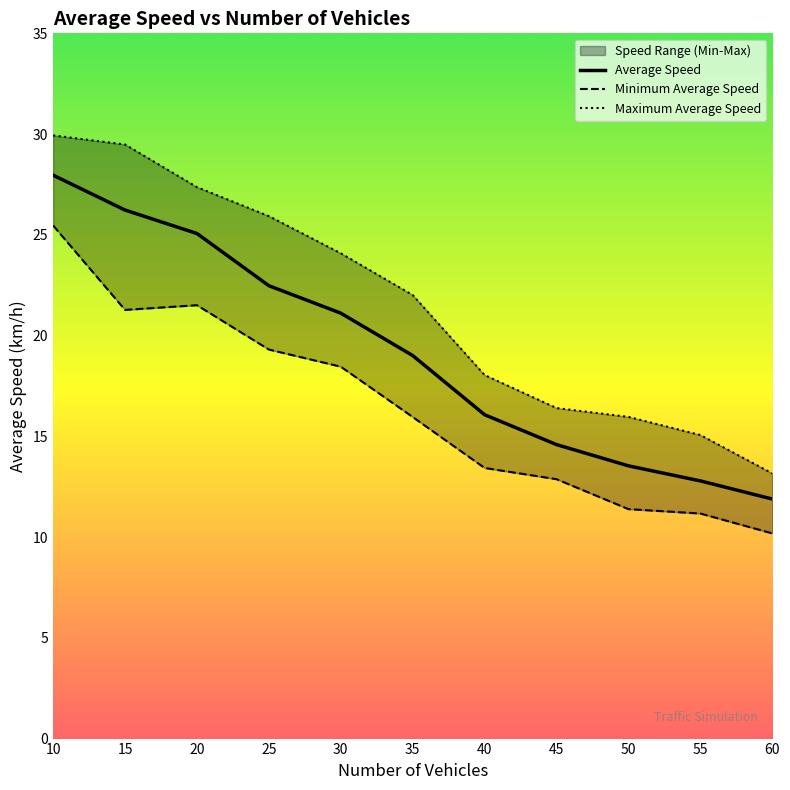

Reading left to right, list all the values displayed in this chart.

Average Speed: 10=28.0	15=26.2	20=25.1	25=22.5	30=21.1	35=19.0	40=16.1	45=14.6	50=13.5	55=12.8	60=11.9
Minimum Average Speed: 10=25.5	15=21.3	20=21.5	25=19.3	30=18.5	35=16.0	40=13.4	45=12.9	50=11.4	55=11.2	60=10.2
Maximum Average Speed: 10=29.9	15=29.5	20=27.4	25=25.9	30=24.1	35=22.0	40=18.0	45=16.4	50=16.0	55=15.1	60=13.2